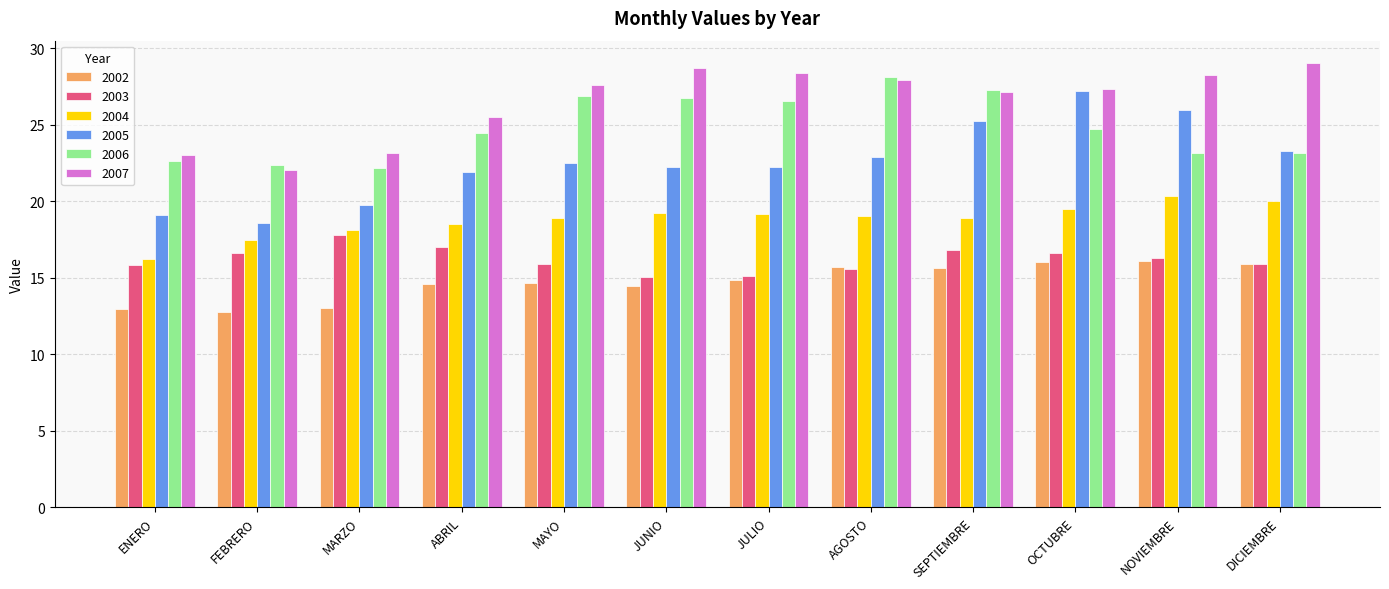

What is the total value across all series at ENERO?

109.7